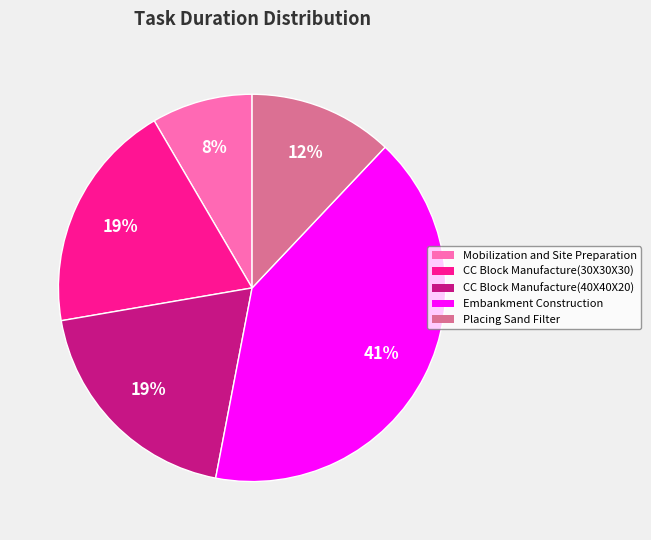

How many segments does this pie chart have?

5